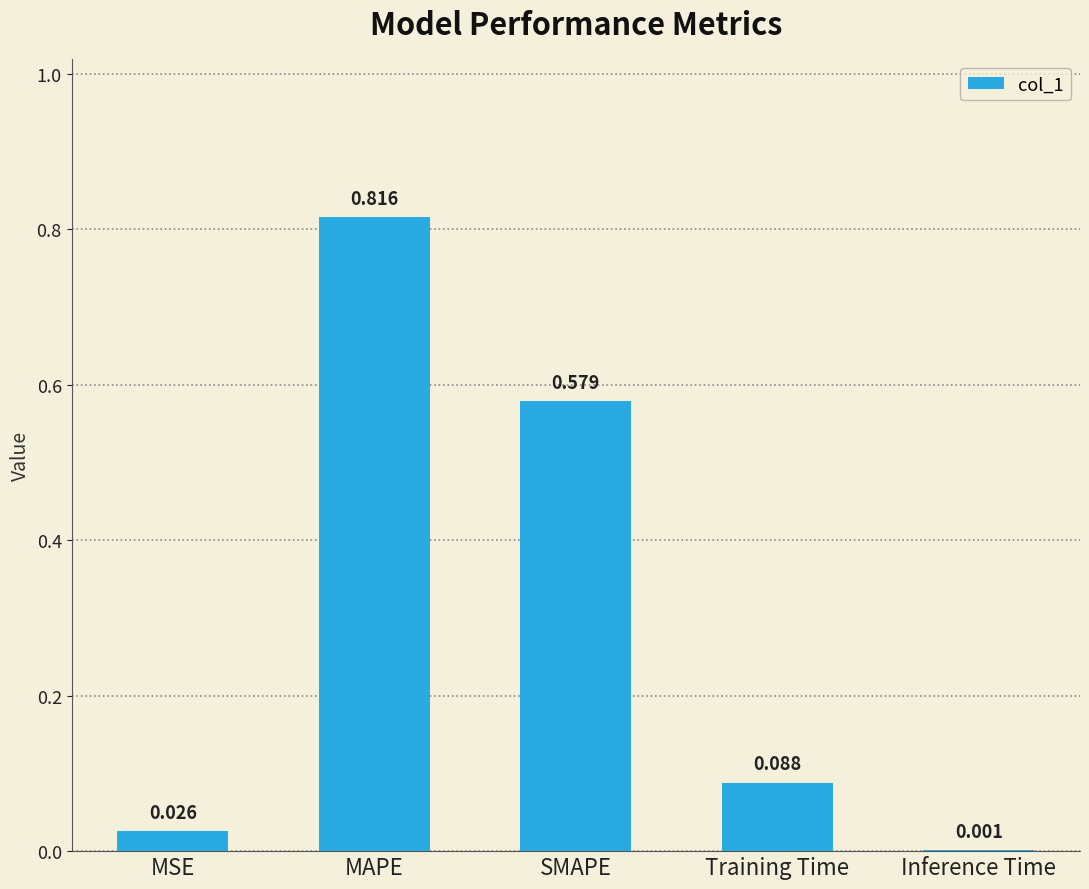

Between MAPE and SMAPE, which is larger?

MAPE